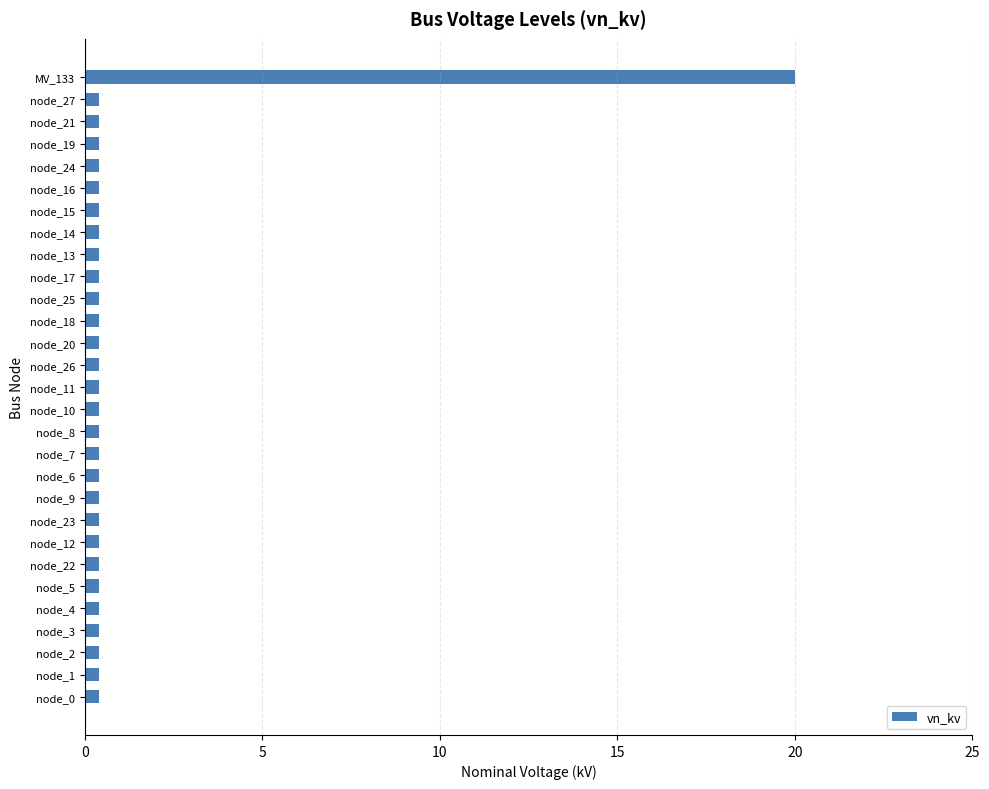

Reading bottom to top, what are all the values shown in this chart?

0.4	0.4	0.4	0.4	0.4	0.4	0.4	0.4	0.4	0.4	0.4	0.4	0.4	0.4	0.4	0.4	0.4	0.4	0.4	0.4	0.4	0.4	0.4	0.4	0.4	0.4	0.4	0.4	20.0